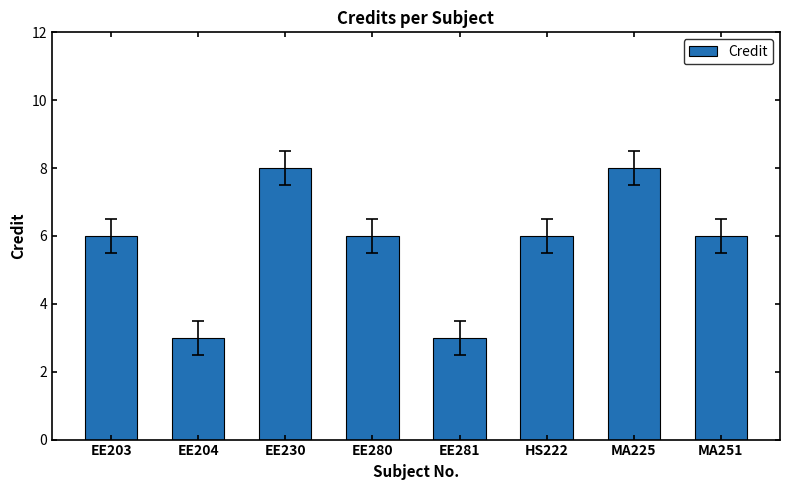

What is the maximum value shown in the chart?

8